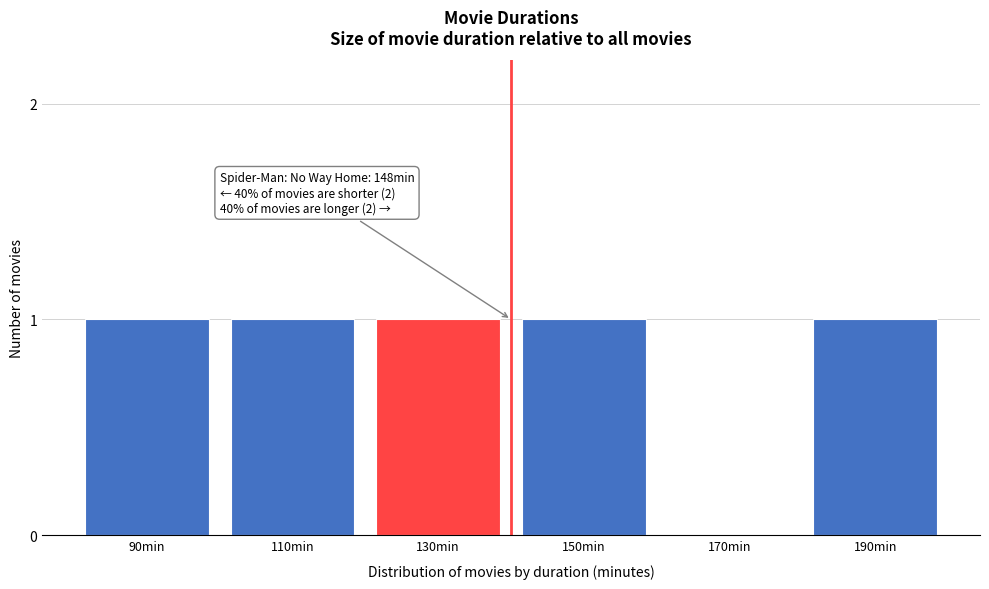

Reading left to right, transcribe all the data shown in this chart.

90min=1	110min=1	130min=1	150min=1	170min=0	190min=1